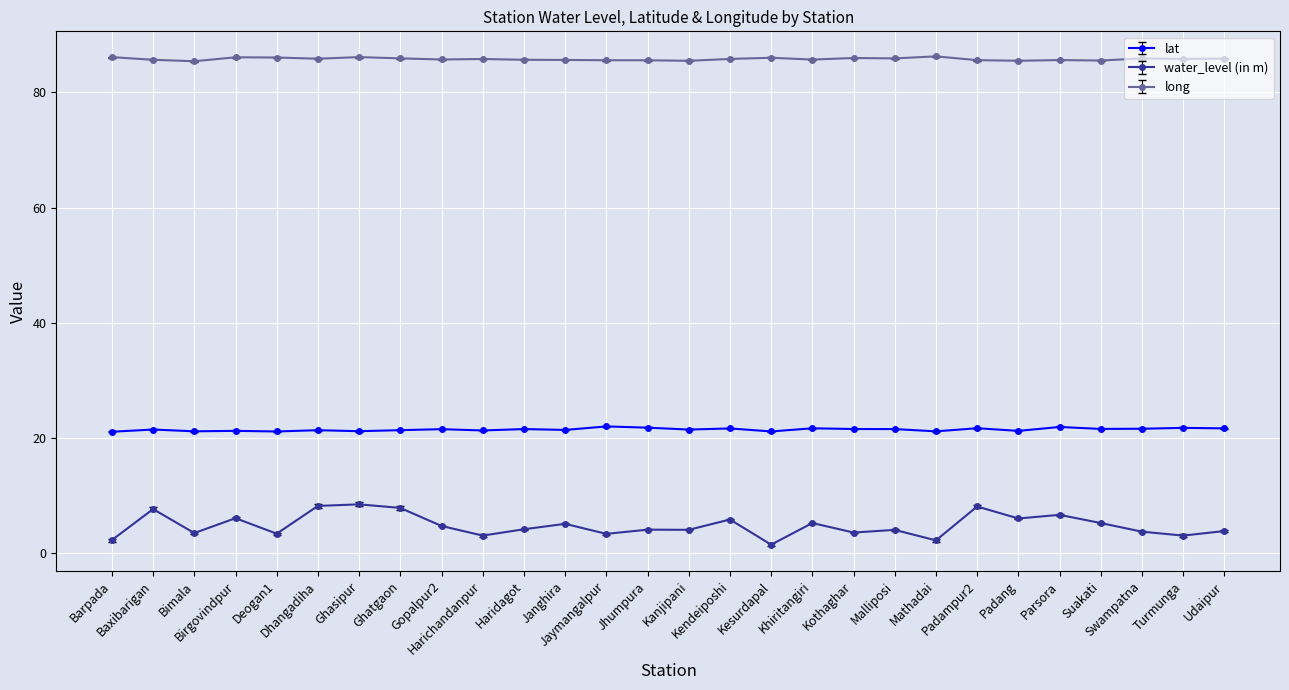

True or false: long has more than 0 points higher than both neighbors.

True